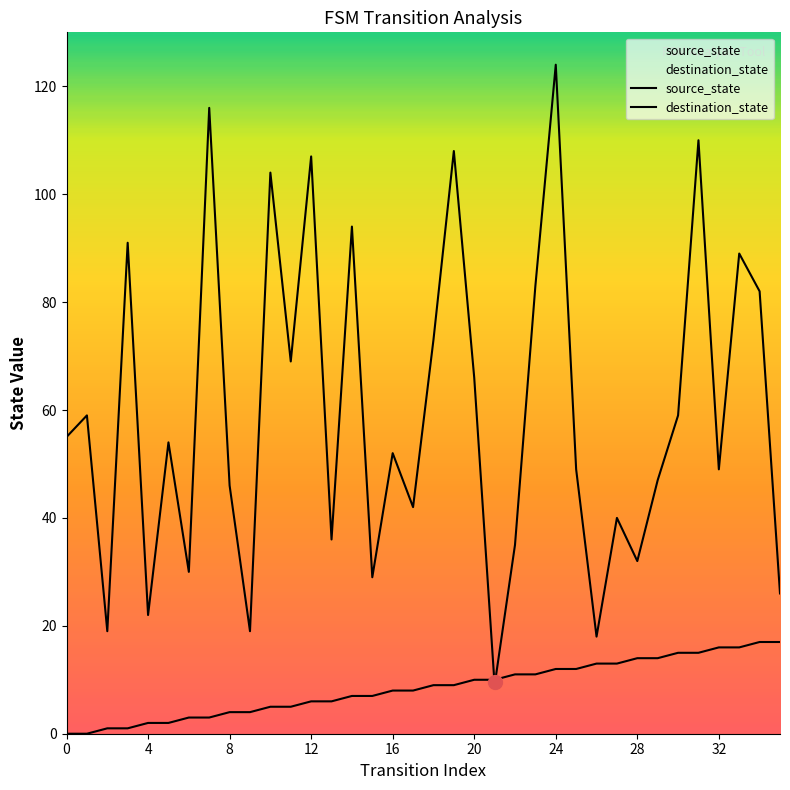

What is the maximum value shown in the chart?

124